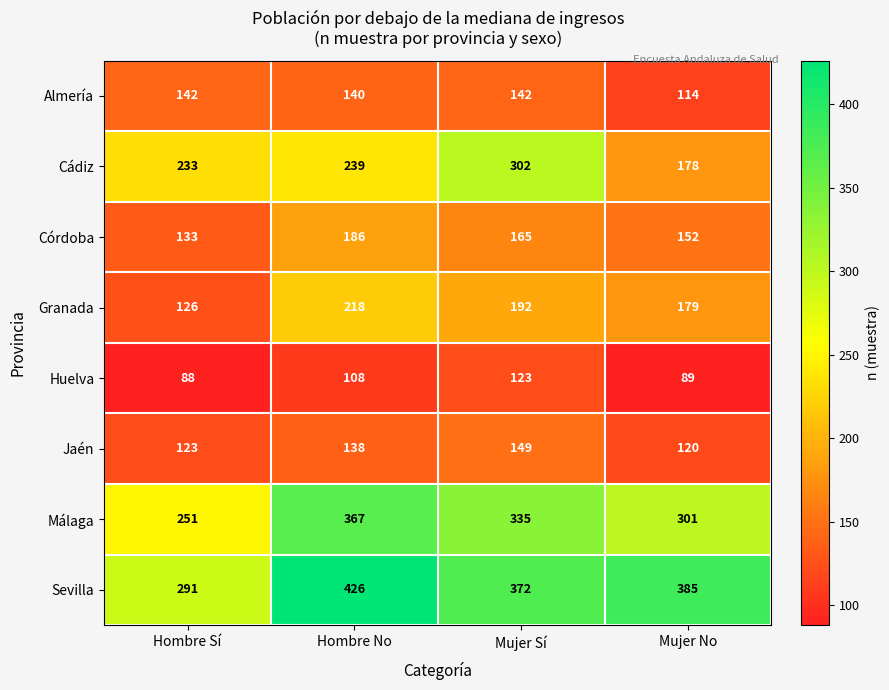

At Hombre Sí, list the series in order from smallest to largest.

Huelva, Jaén, Granada, Córdoba, Almería, Cádiz, Málaga, Sevilla